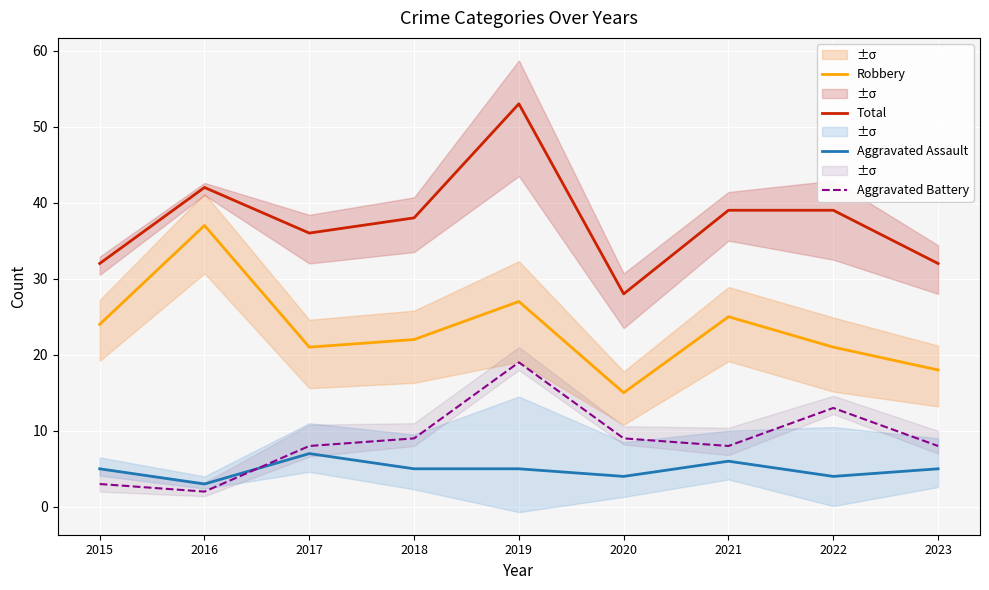

How many interior local peaks does the Aggravated Assault series have?

2